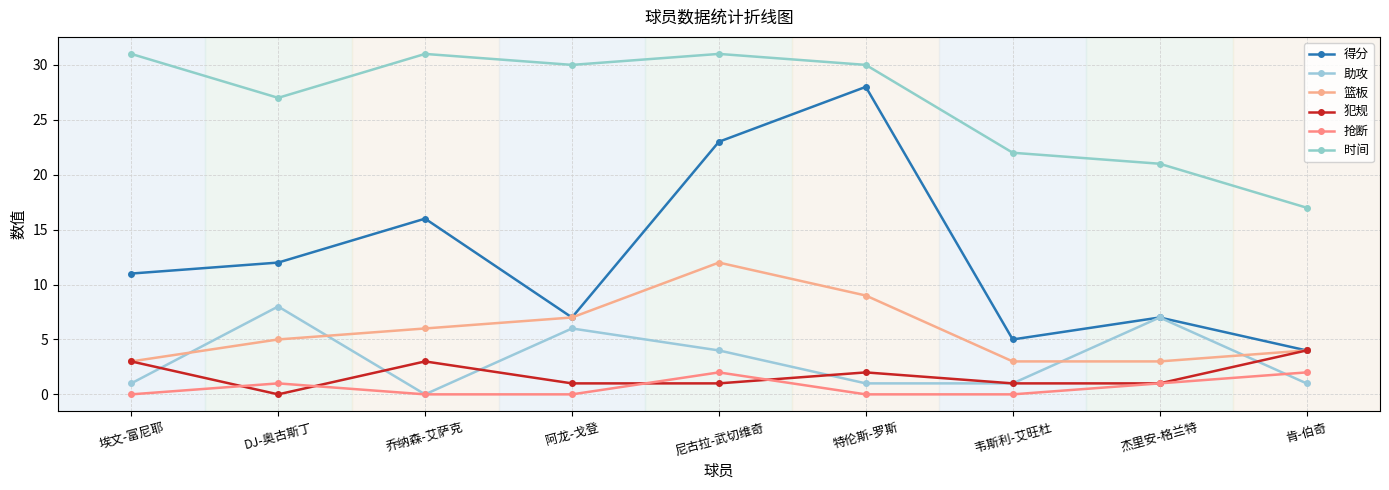

What is the sum of all 助攻 values?

29